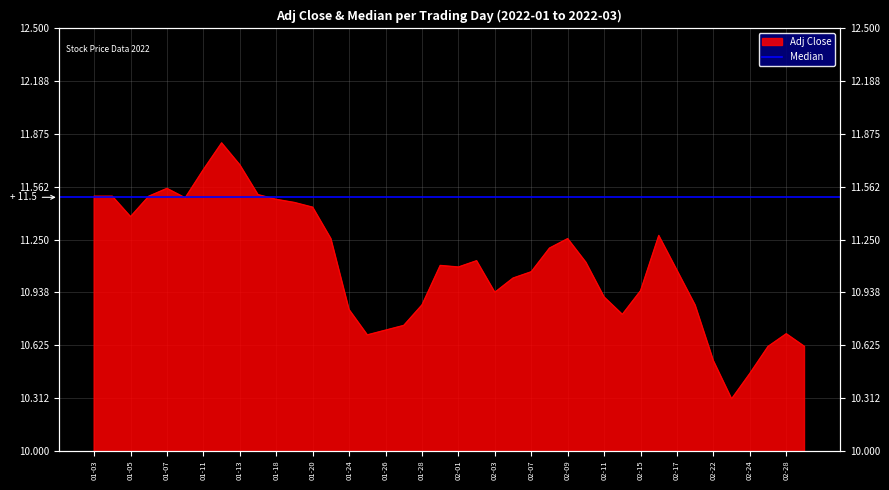

What is the value of the 36th point from the left?

10.3